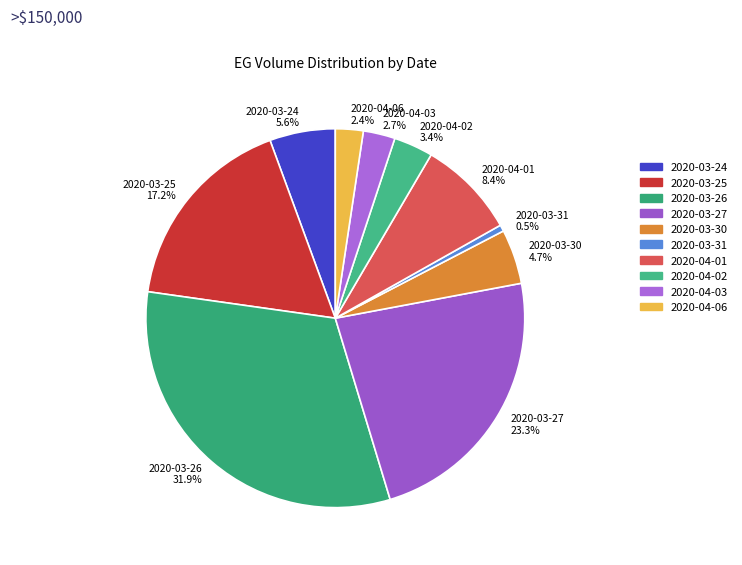

What portion of the pie excludes 2020-04-06?

97.6%